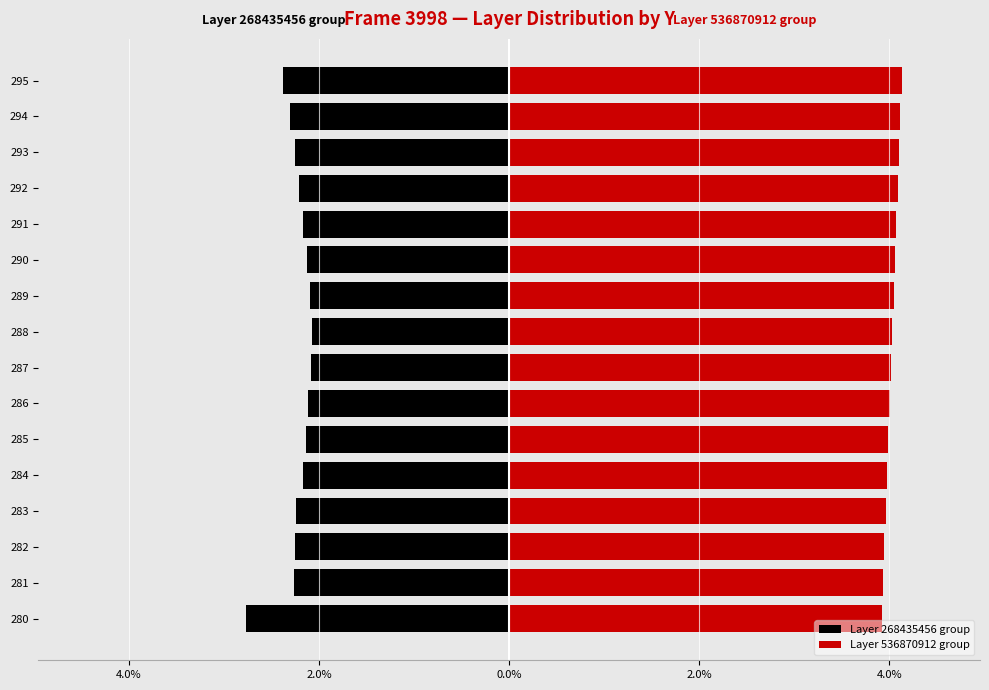

Reading left to right, transcribe all the data shown in this chart.

Layer 268435456 group: -2.8	-2.3	-2.3	-2.2	-2.2	-2.1	-2.1	-2.1	-2.1	-2.1	-2.1	-2.2	-2.2	-2.3	-2.3	-2.4
Layer 536870912 group: 3.9	3.9	3.9	4.0	4.0	4.0	4.0	4.0	4.0	4.0	4.1	4.1	4.1	4.1	4.1	4.1